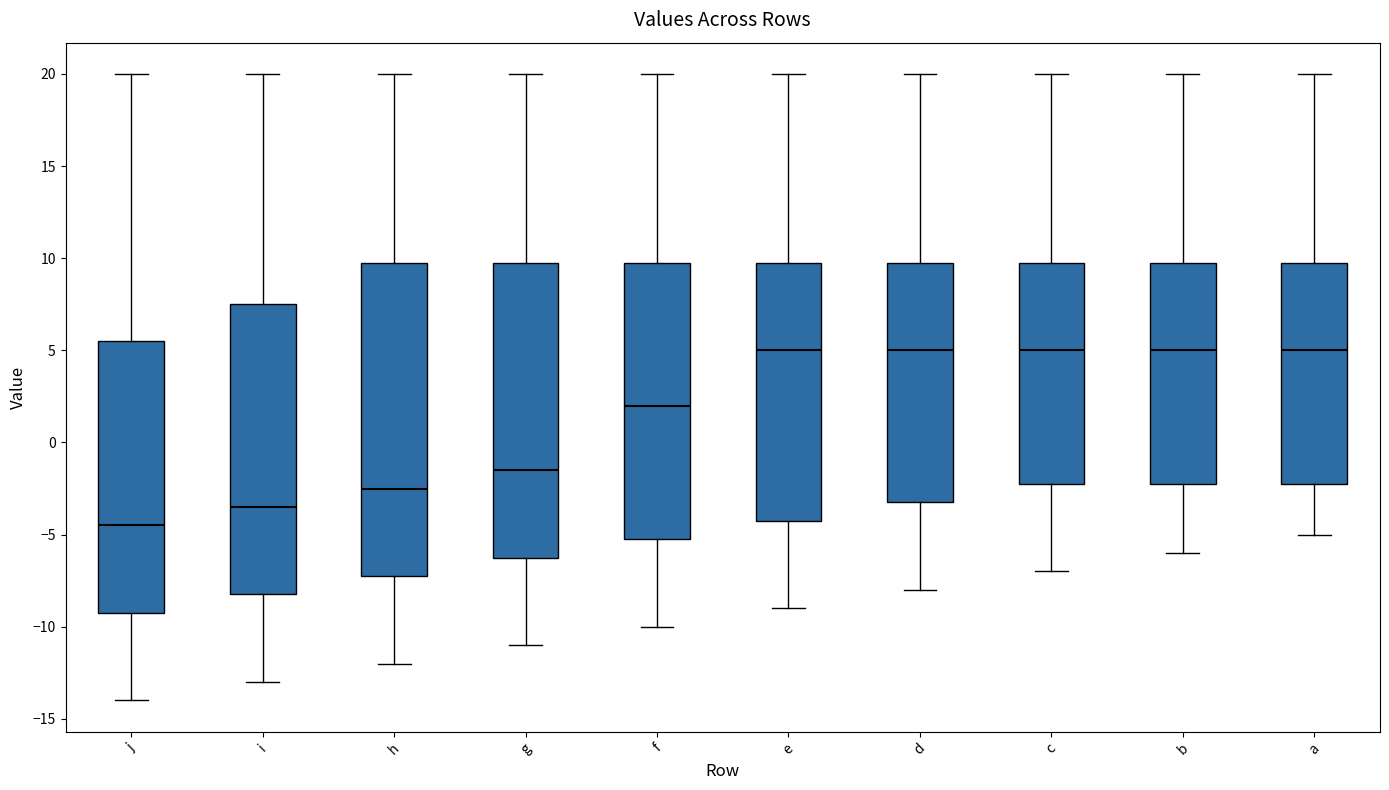

Comparing the boxes themselves (not the whiskers), which one is the tallest?

h